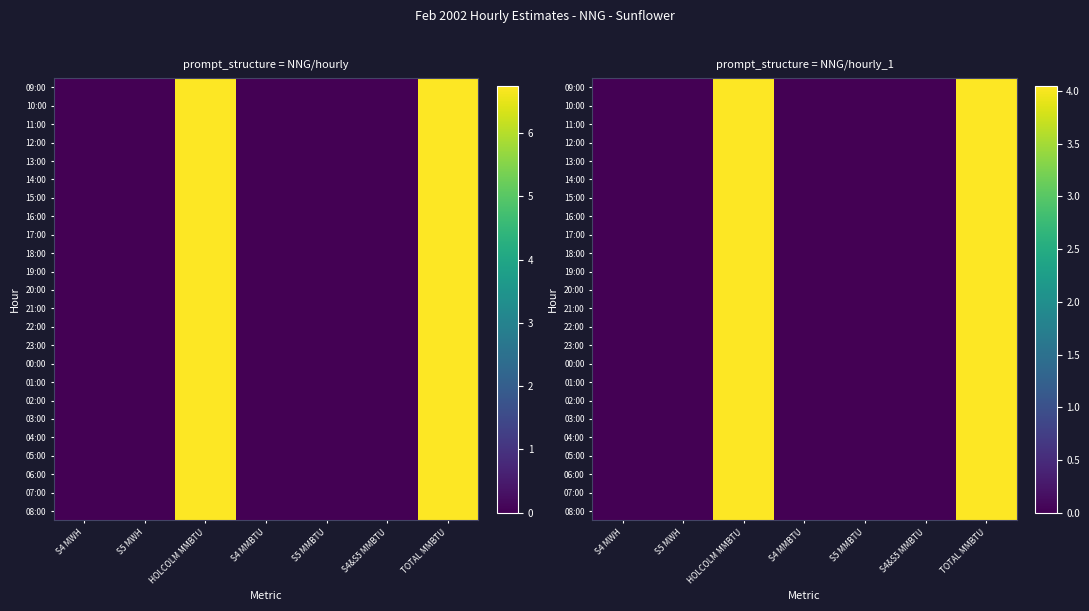

Which category has the highest value across all series?

HOLCOLM MMBTU